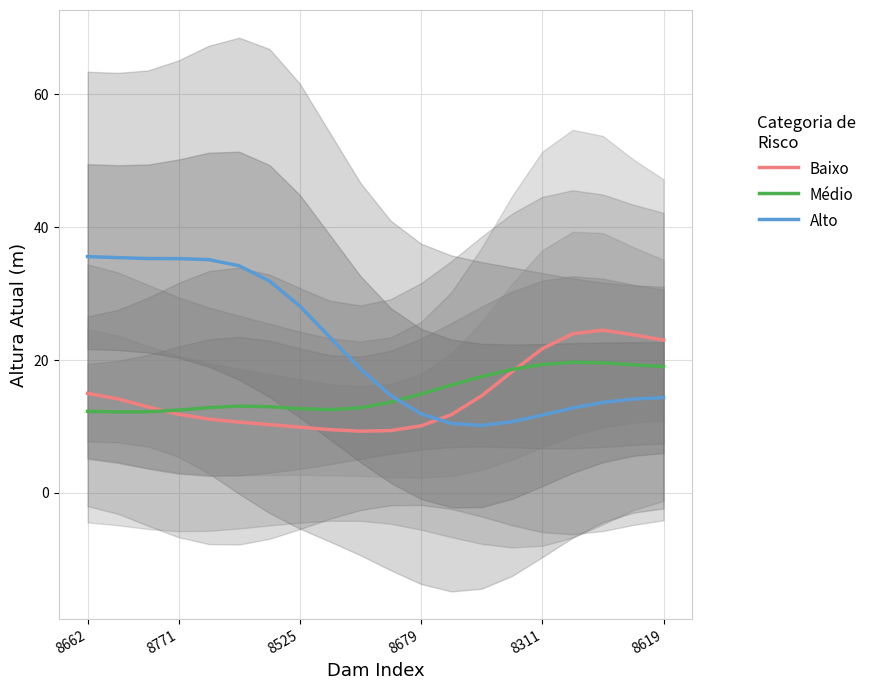

What is the average value of the Médio series?

15.2